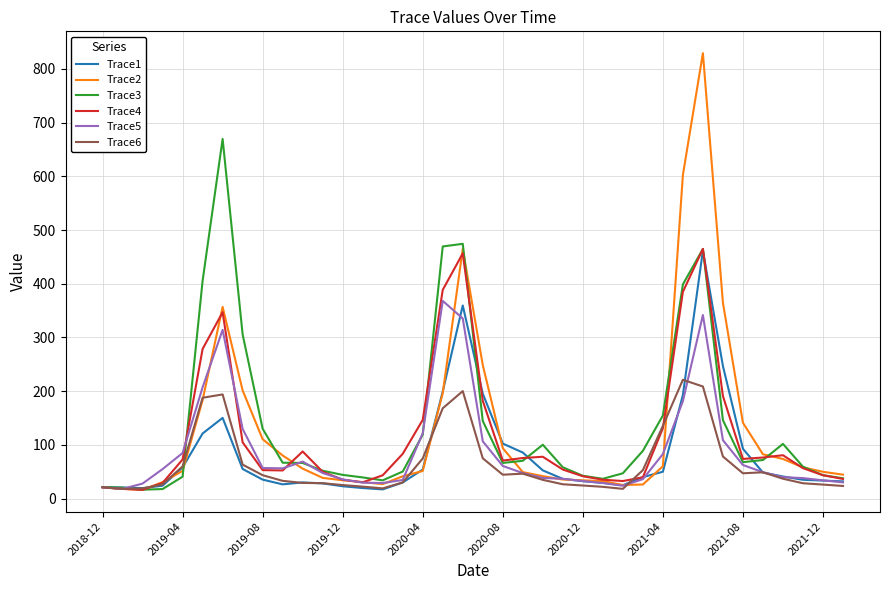

Which series has the widest spread of values?

Trace2